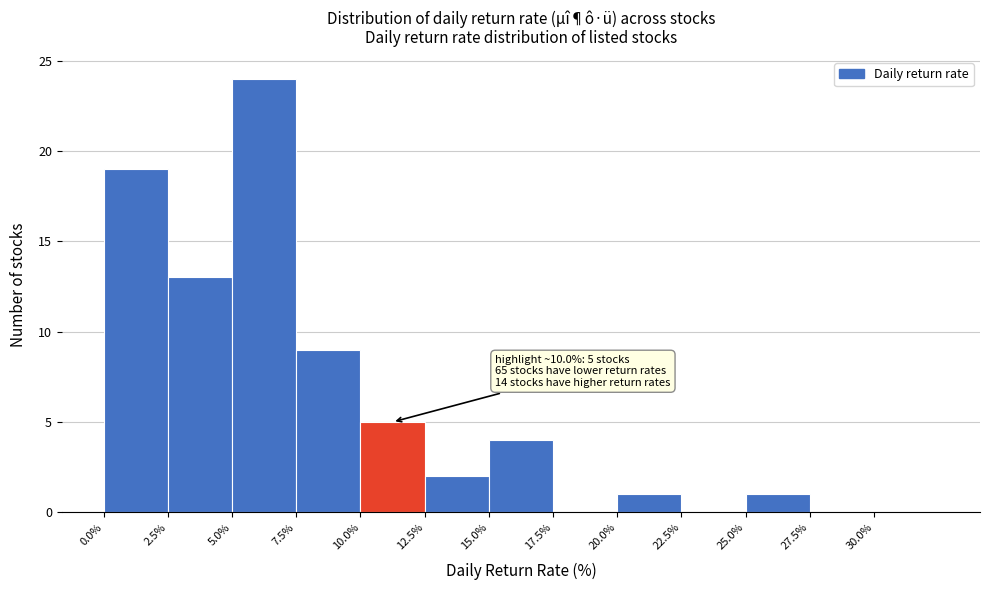

Which range on the x-axis has the tallest bar?

5.0 to 7.5